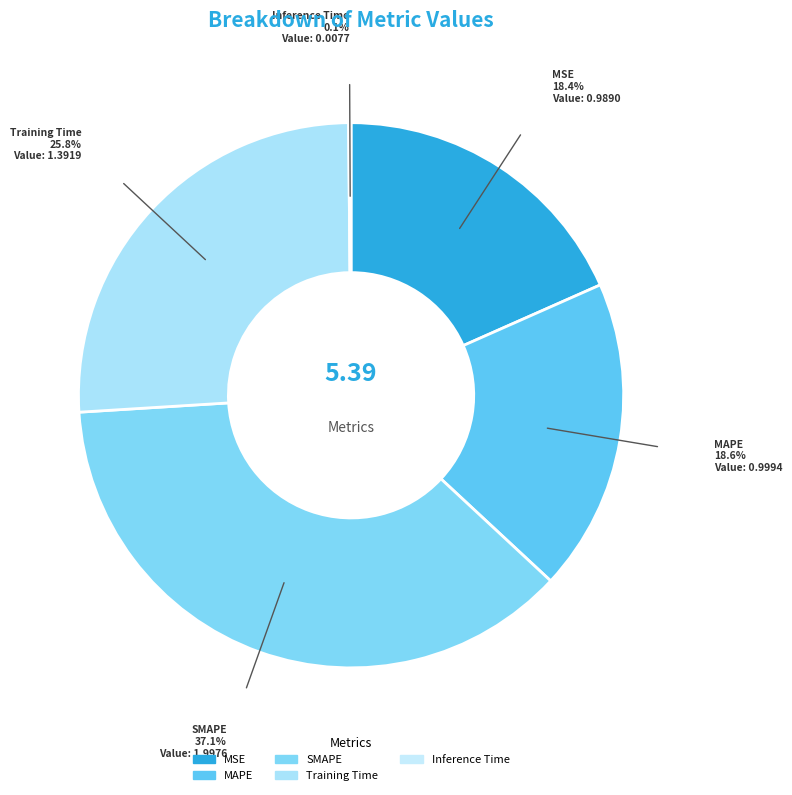

The MAPE slice represents 19% of the pie. True or false?

True